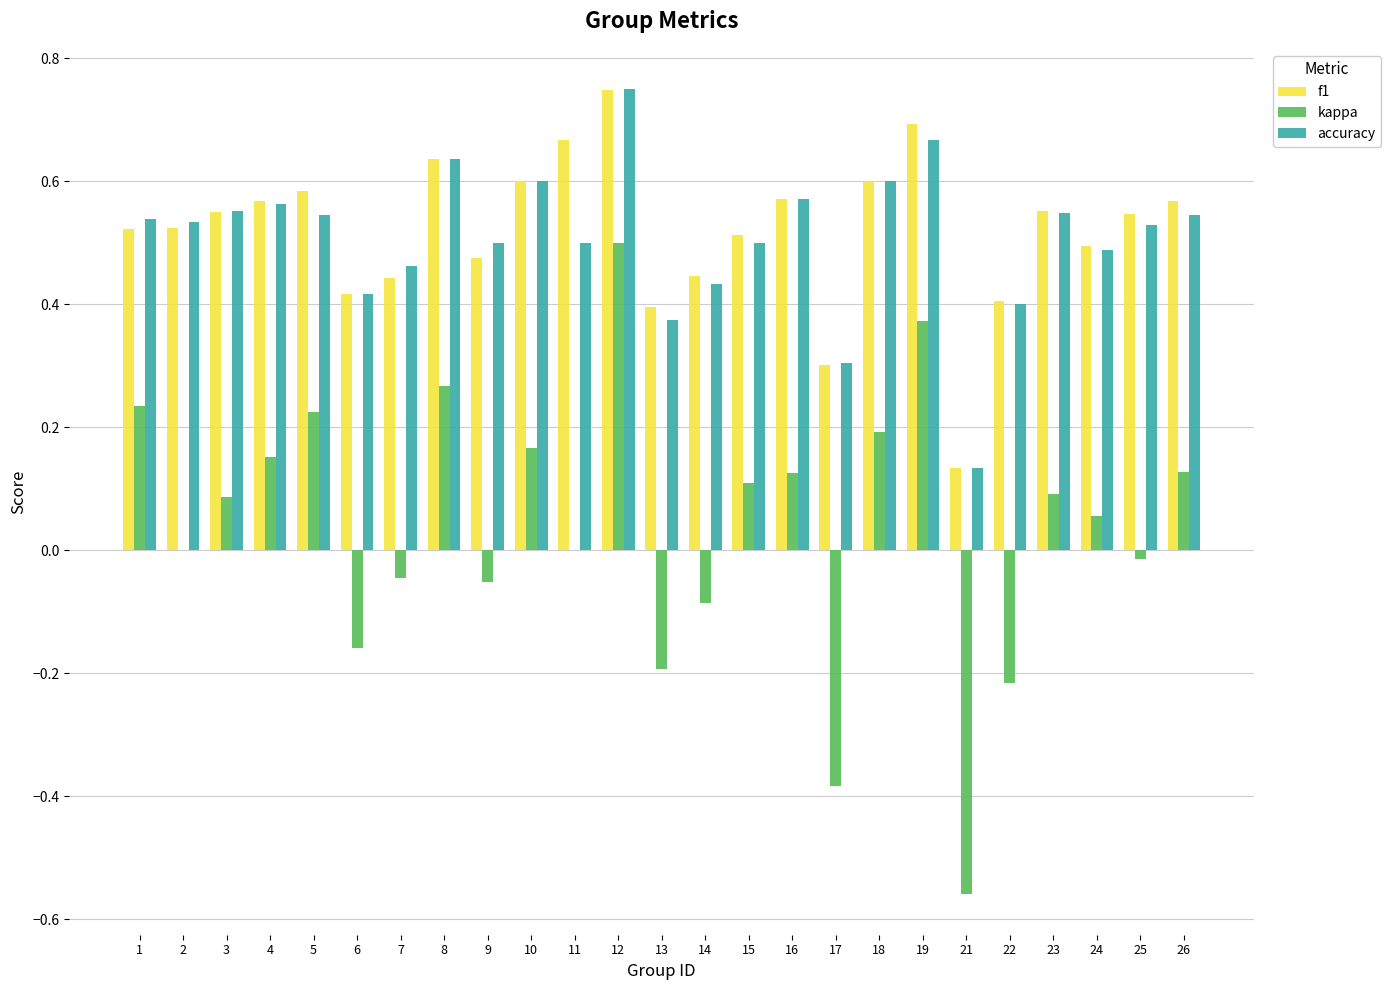

What is the sum of all kappa values?

1.0